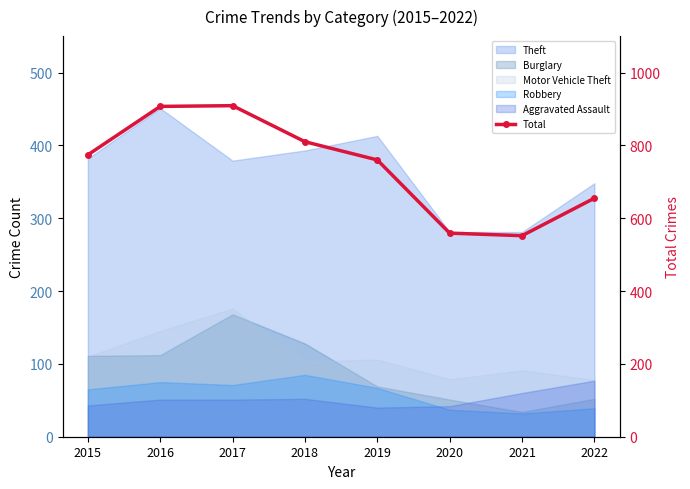

List the labels in order of value, largest first.

2017, 2016, 2018, 2015, 2019, 2022, 2020, 2021